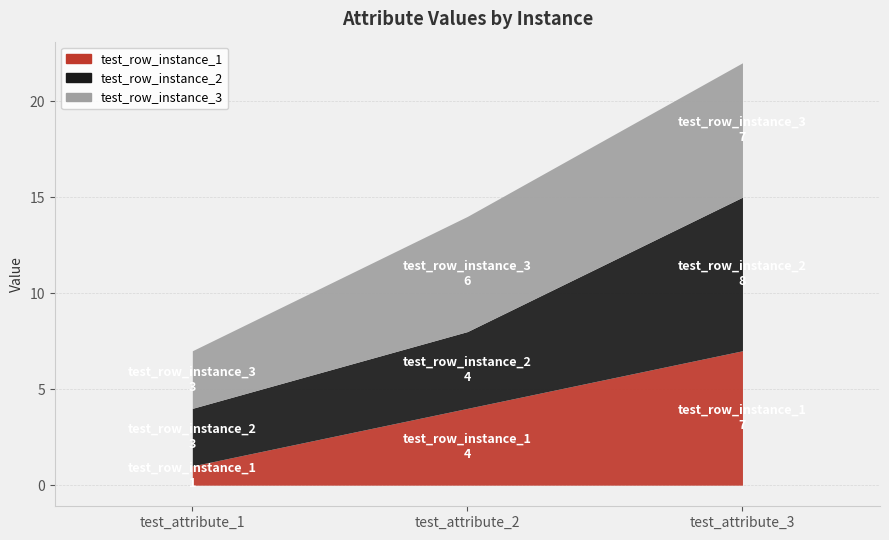

What is the average value of the test_row_instance_1 series?

4